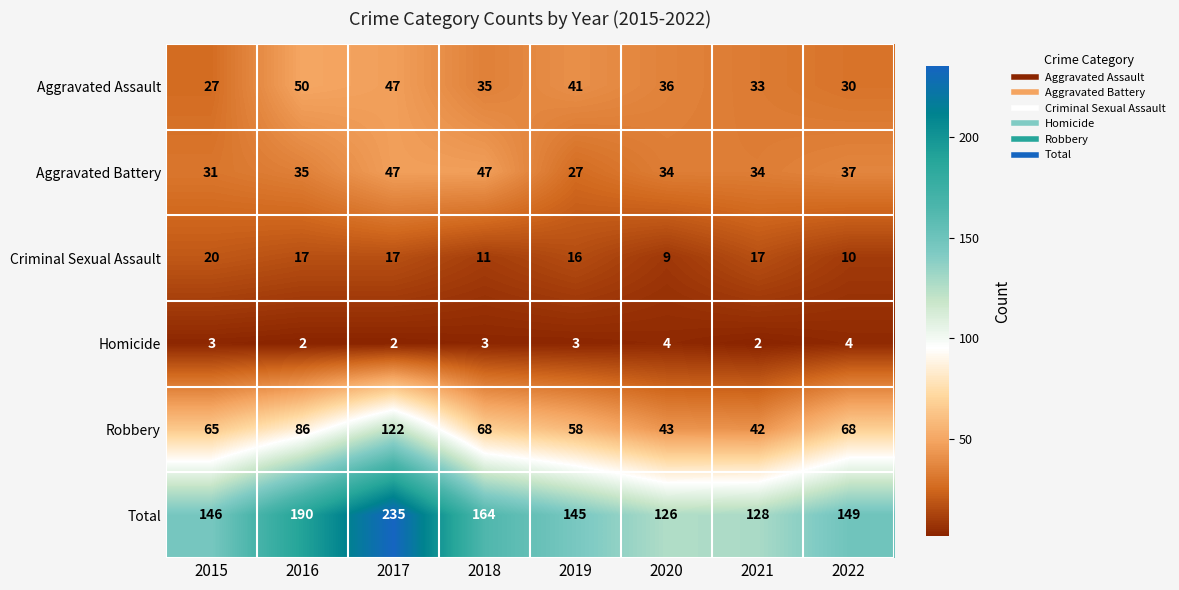

Which series changed the most between 2015 and 2021?

Robbery